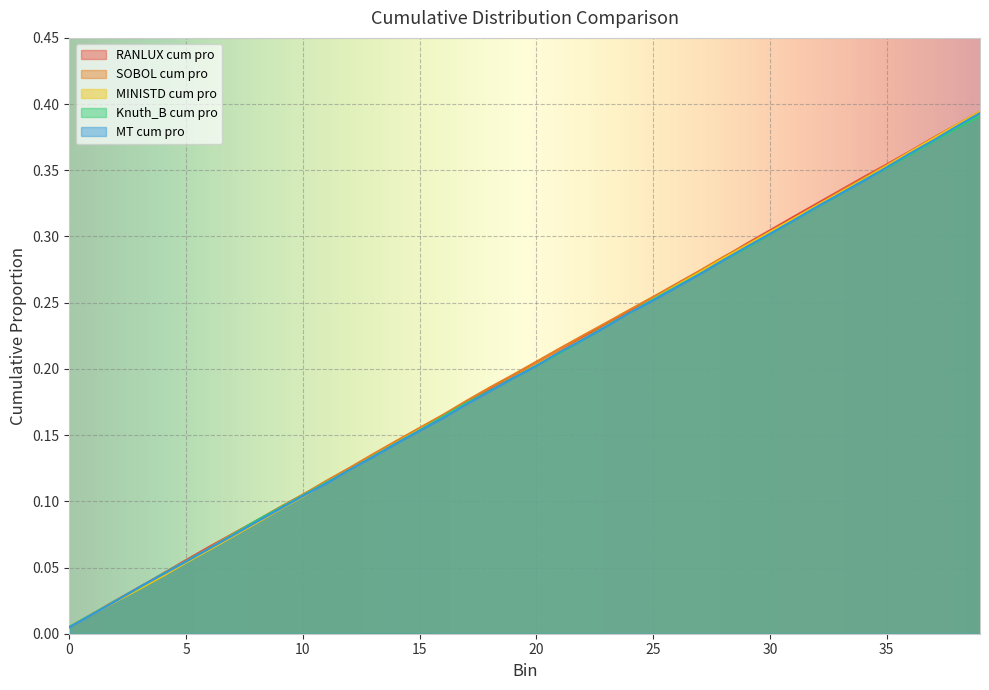

True or false: RANLUX cum pro has a value of 0.0 at 3.

True